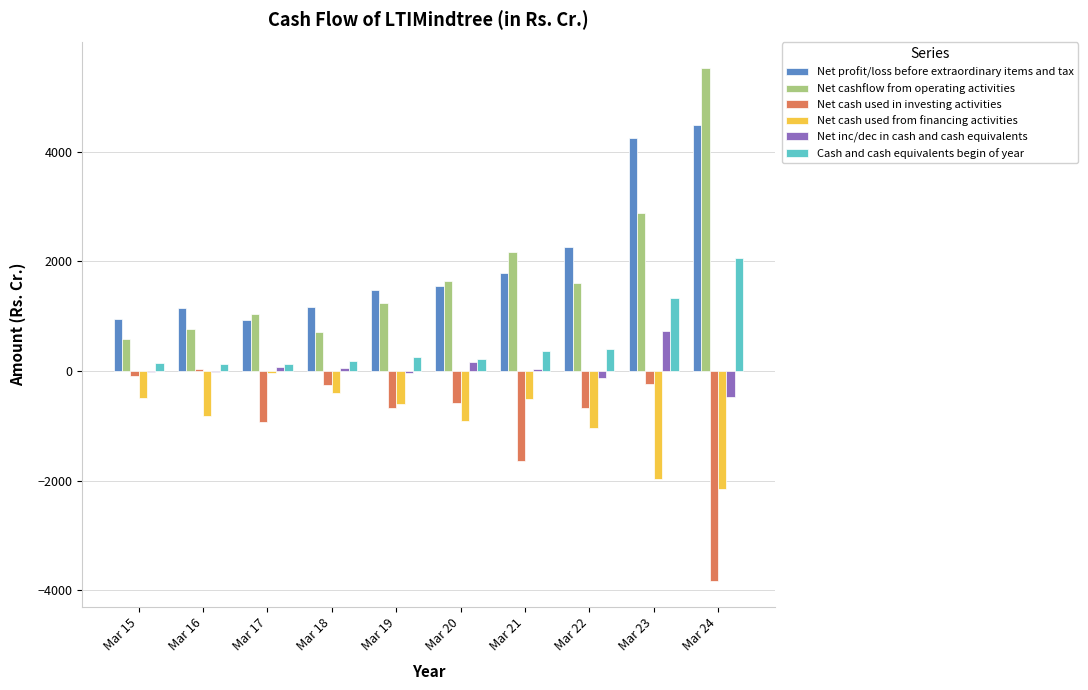

Which series has the largest total across all categories?

Net profit/loss before extraordinary items and tax